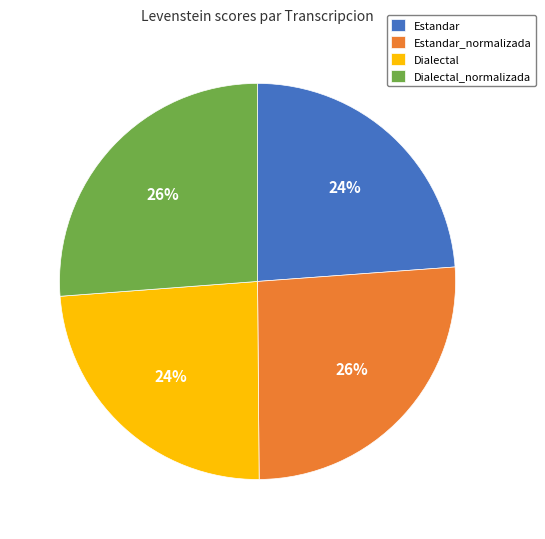

What is the ratio of the value at Estandar_normalizada to the value at Dialectal_normalizada?

1.0